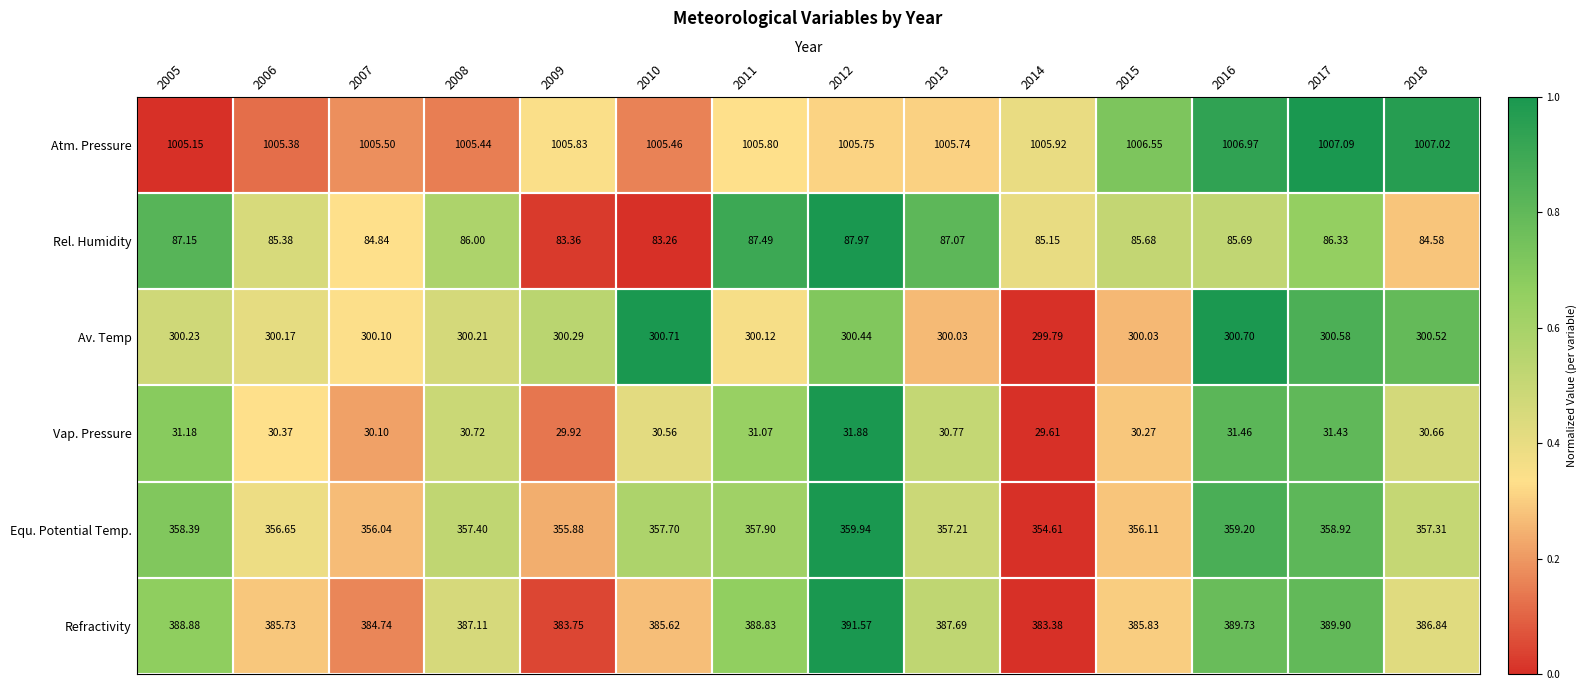

Which series has the largest range (max minus min)?

Refractivity